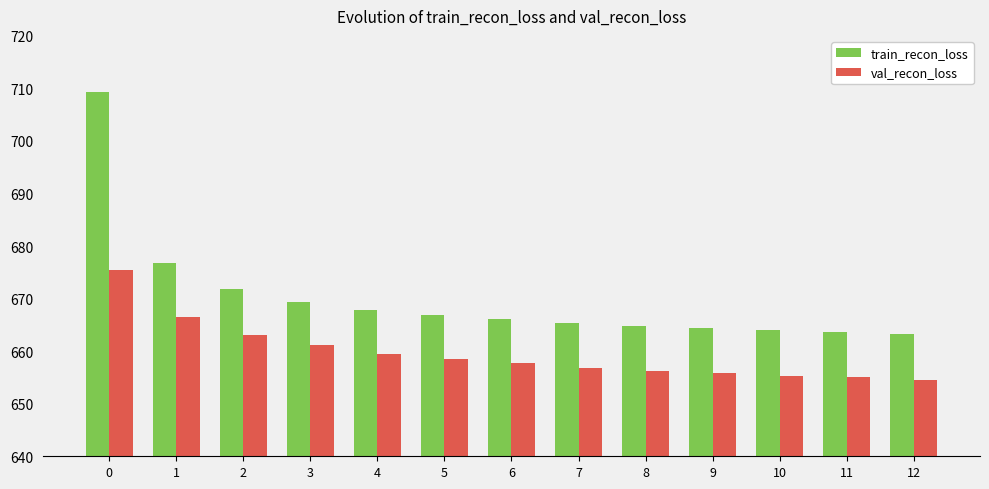

How many groups of bars are there?

13